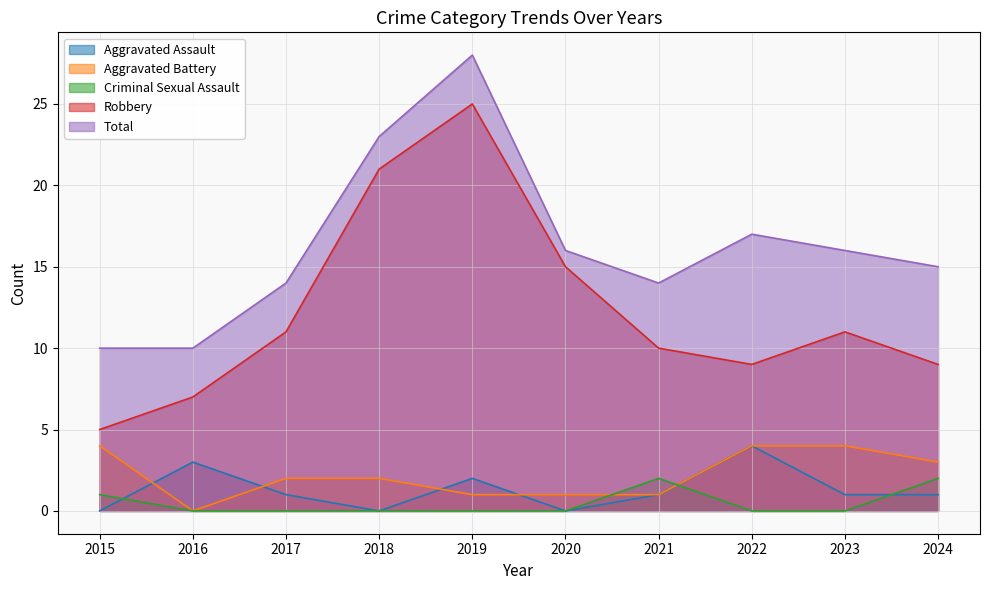

Reading left to right, transcribe all the data shown in this chart.

Aggravated Assault: 2015=0	2016=3	2017=1	2018=0	2019=2	2020=0	2021=1	2022=4	2023=1	2024=1
Aggravated Battery: 2015=4	2016=0	2017=2	2018=2	2019=1	2020=1	2021=1	2022=4	2023=4	2024=3
Criminal Sexual Assault: 2015=1	2016=0	2017=0	2018=0	2019=0	2020=0	2021=2	2022=0	2023=0	2024=2
Robbery: 2015=5	2016=7	2017=11	2018=21	2019=25	2020=15	2021=10	2022=9	2023=11	2024=9
Total: 2015=10	2016=10	2017=14	2018=23	2019=28	2020=16	2021=14	2022=17	2023=16	2024=15